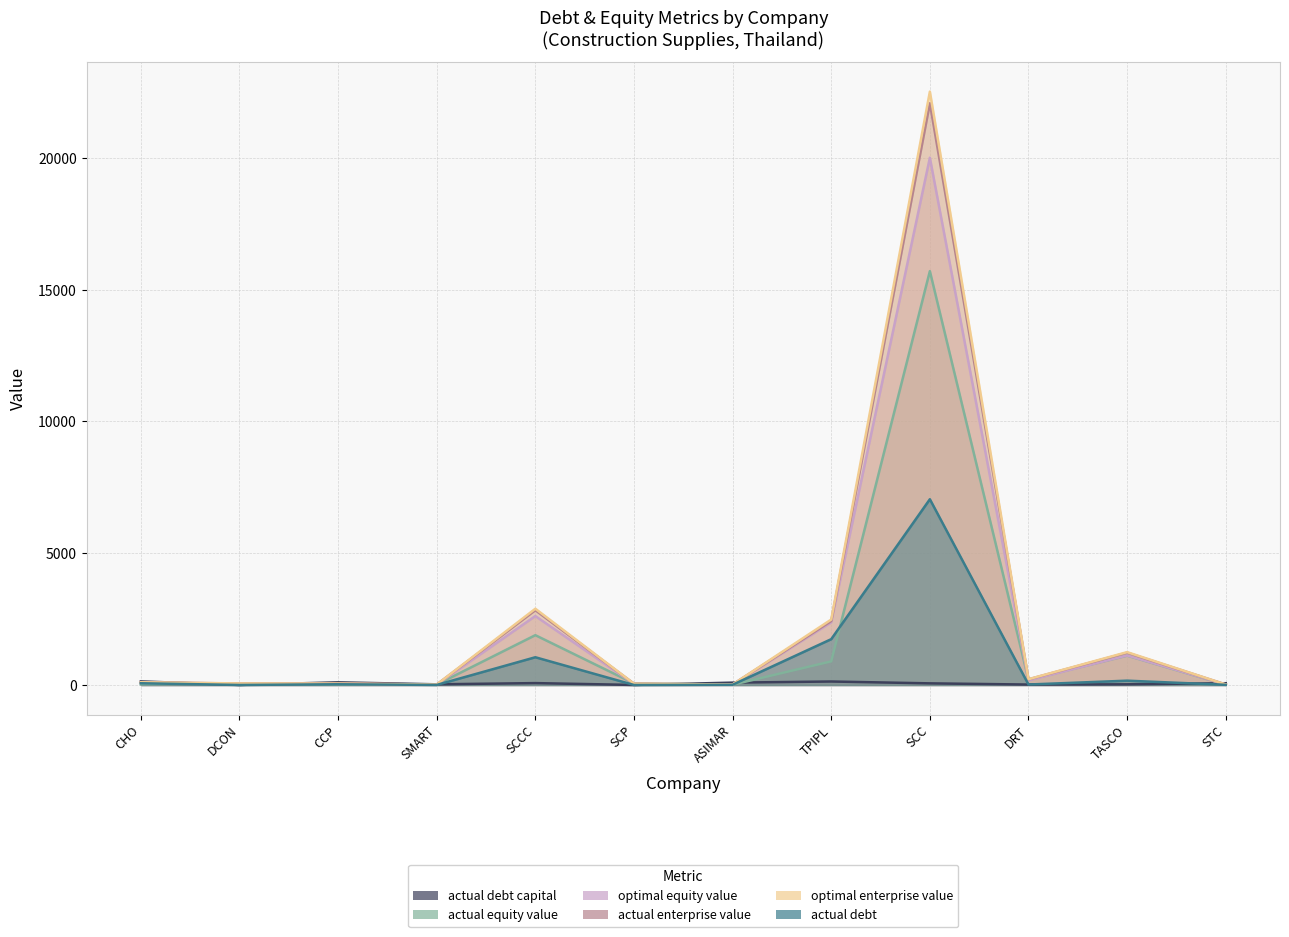

Count the number of categories in the chart.

12